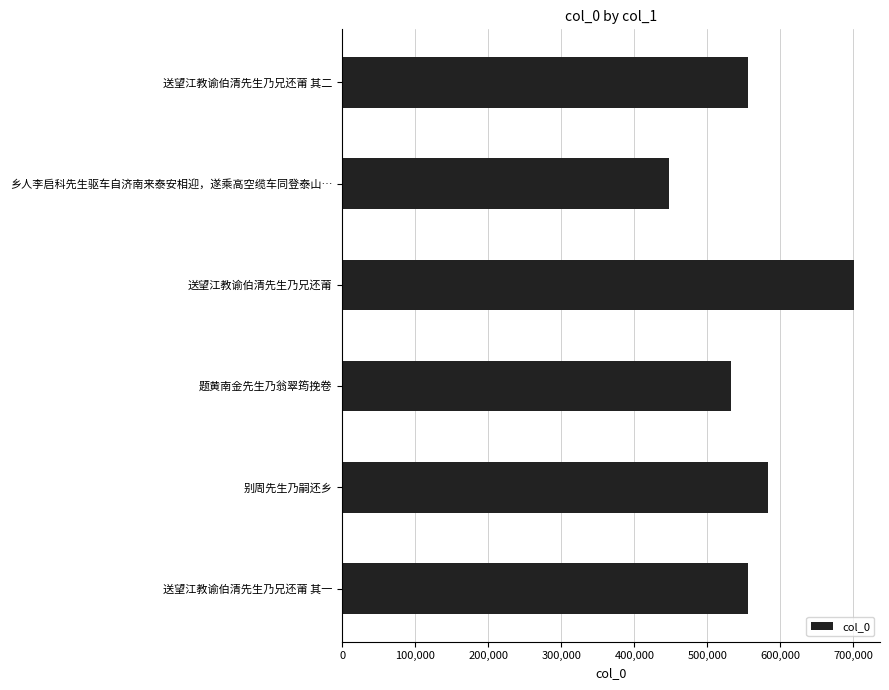

What is the approximate value at 送望江教谕伯清先生乃兄还莆, to the nearest 100?

701300